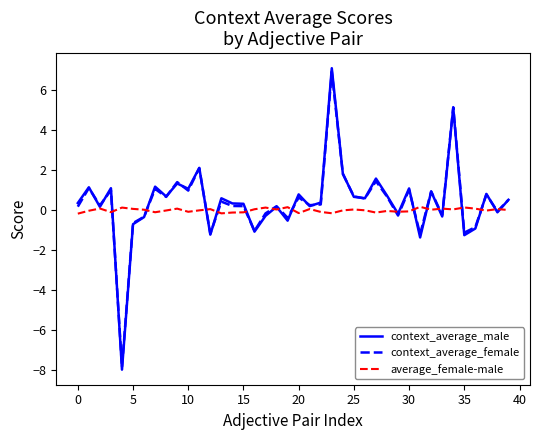

What is the maximum value shown in the chart?

7.1